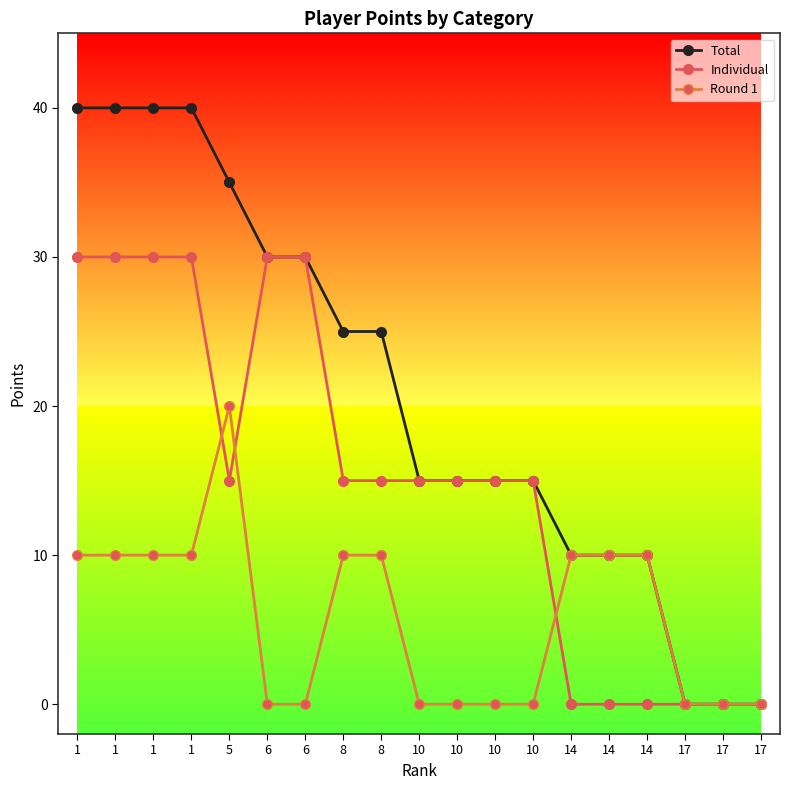

Is this an area chart (filled region under the line)?

No